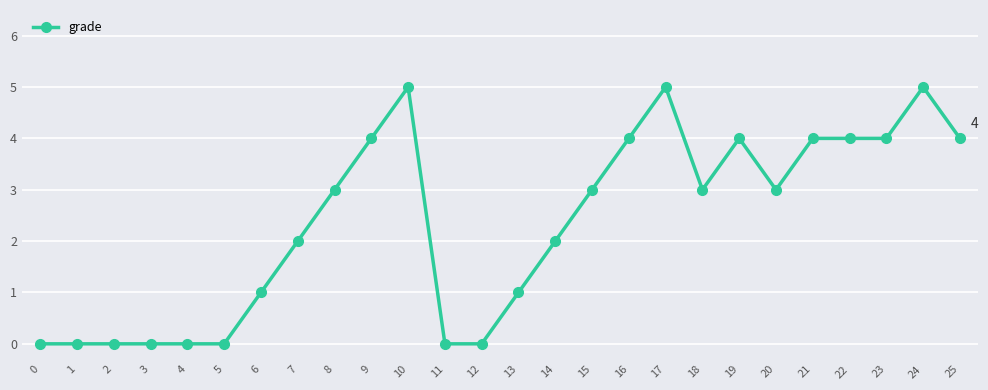

What is the change in value from 11 to 18?

+3